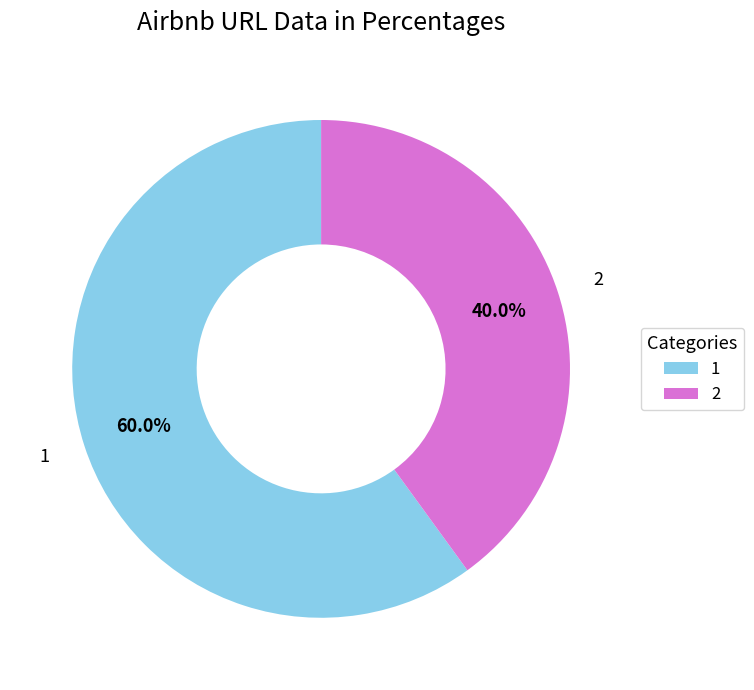

What portion of the pie excludes 1?

40.0%